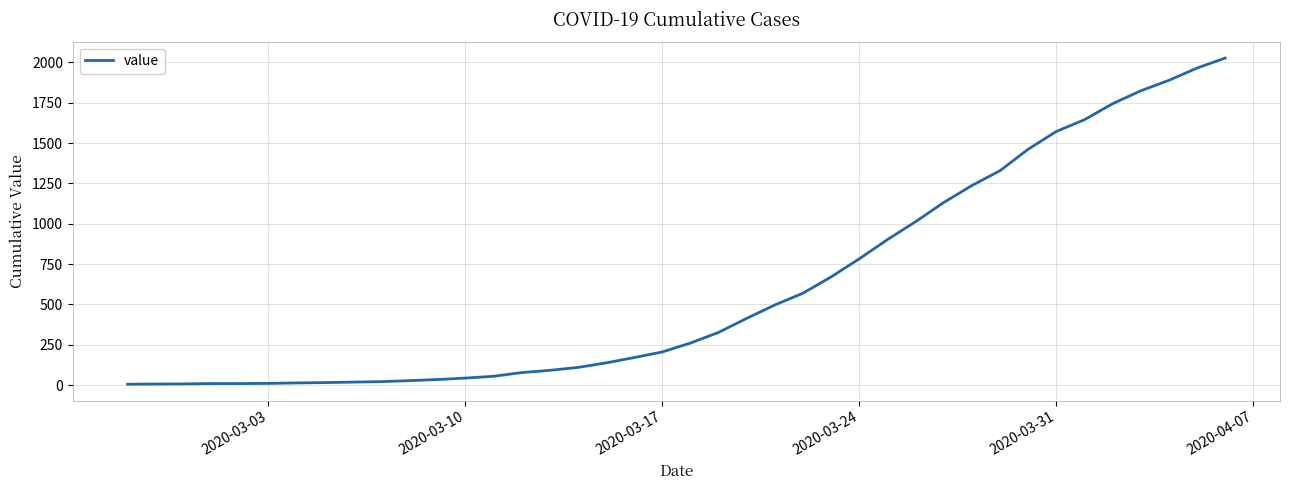

What is the greatest value displayed?

2027